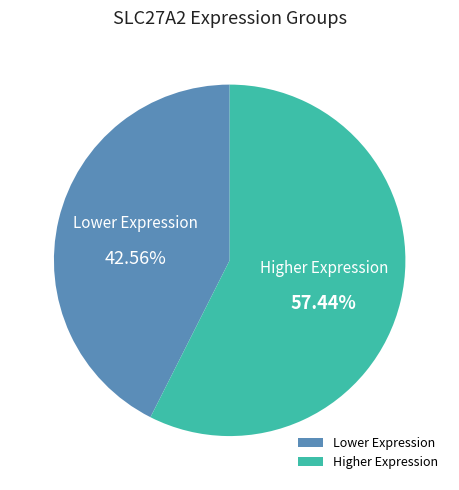

What is the largest slice in the pie chart?

Higher Expression